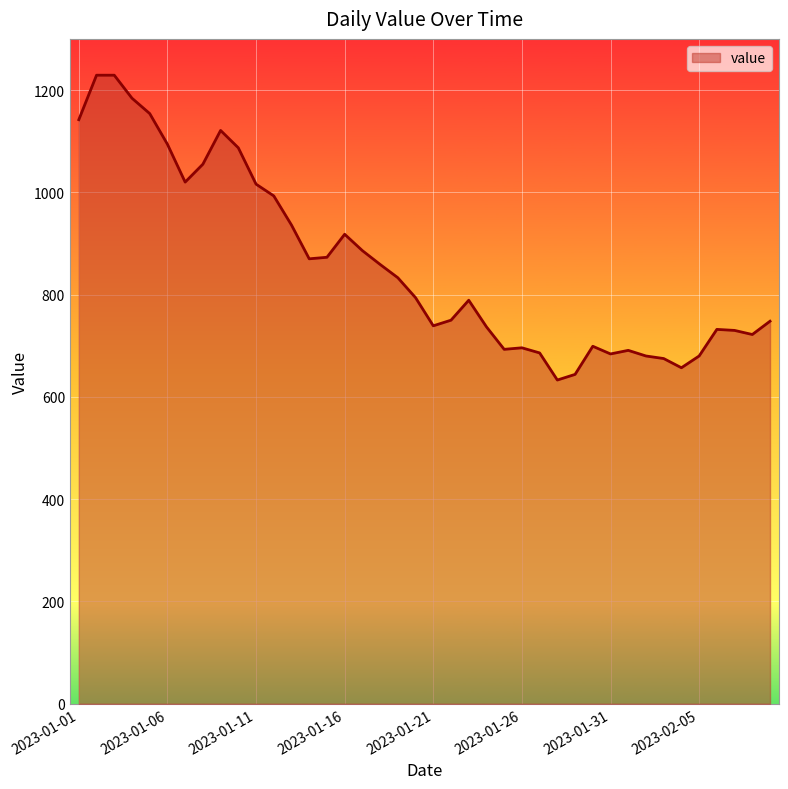

What is the difference between the maximum and minimum values?

596